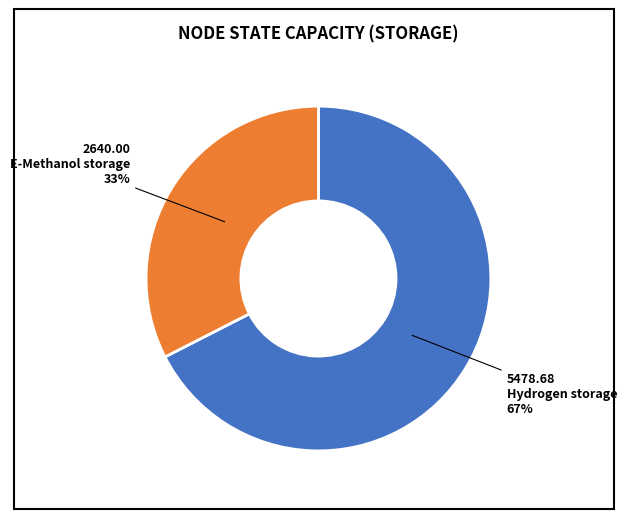

To the nearest percent, what is the average slice percentage?

50%